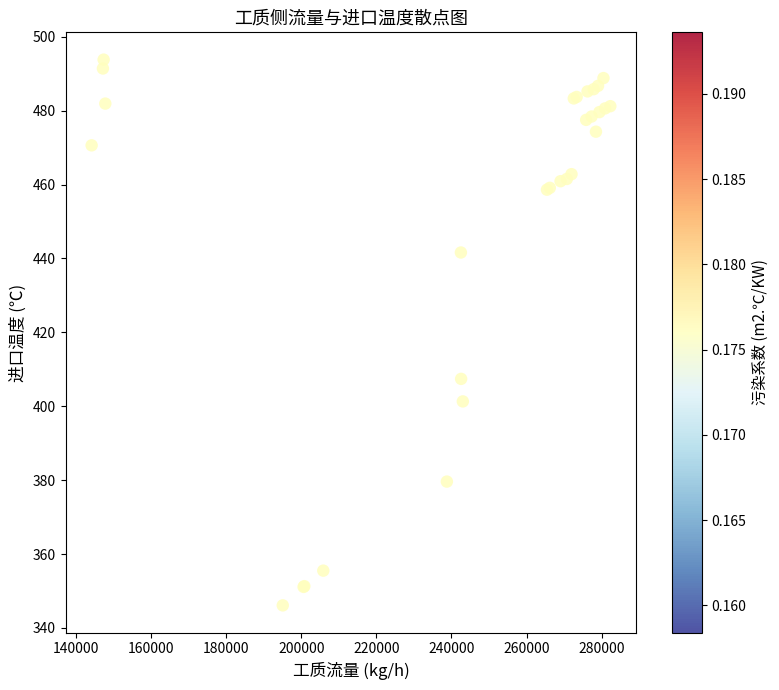

What Y value in the scatter plot is closest to 419?

407.4